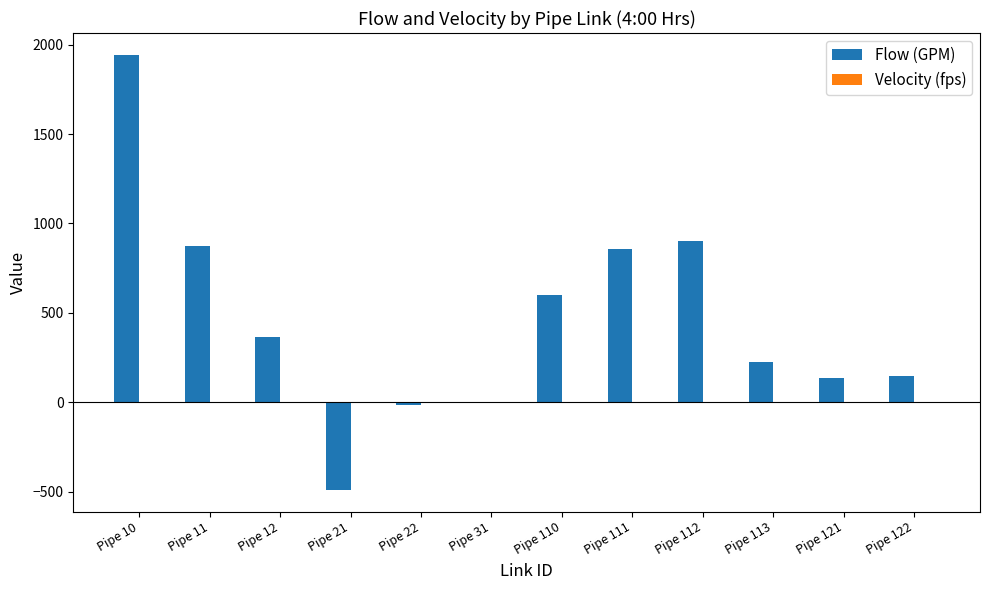

The Flow (GPM) series shows 373.4 at Pipe 113. True or false?

False